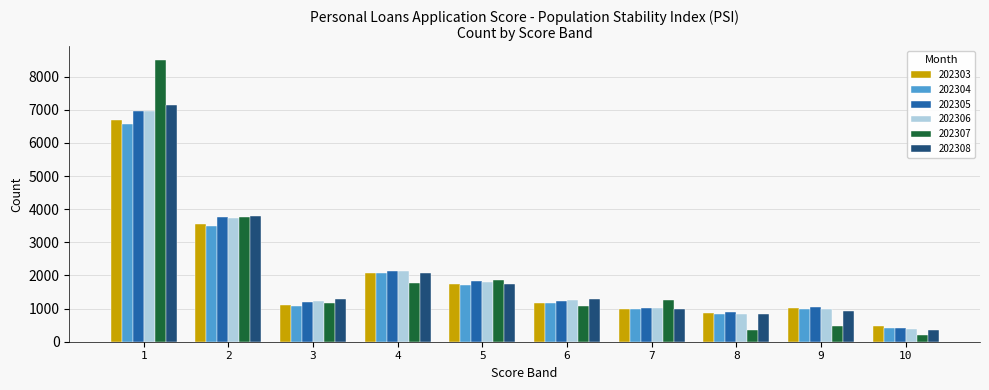

Where does the 202303 series first go above 1170?

1